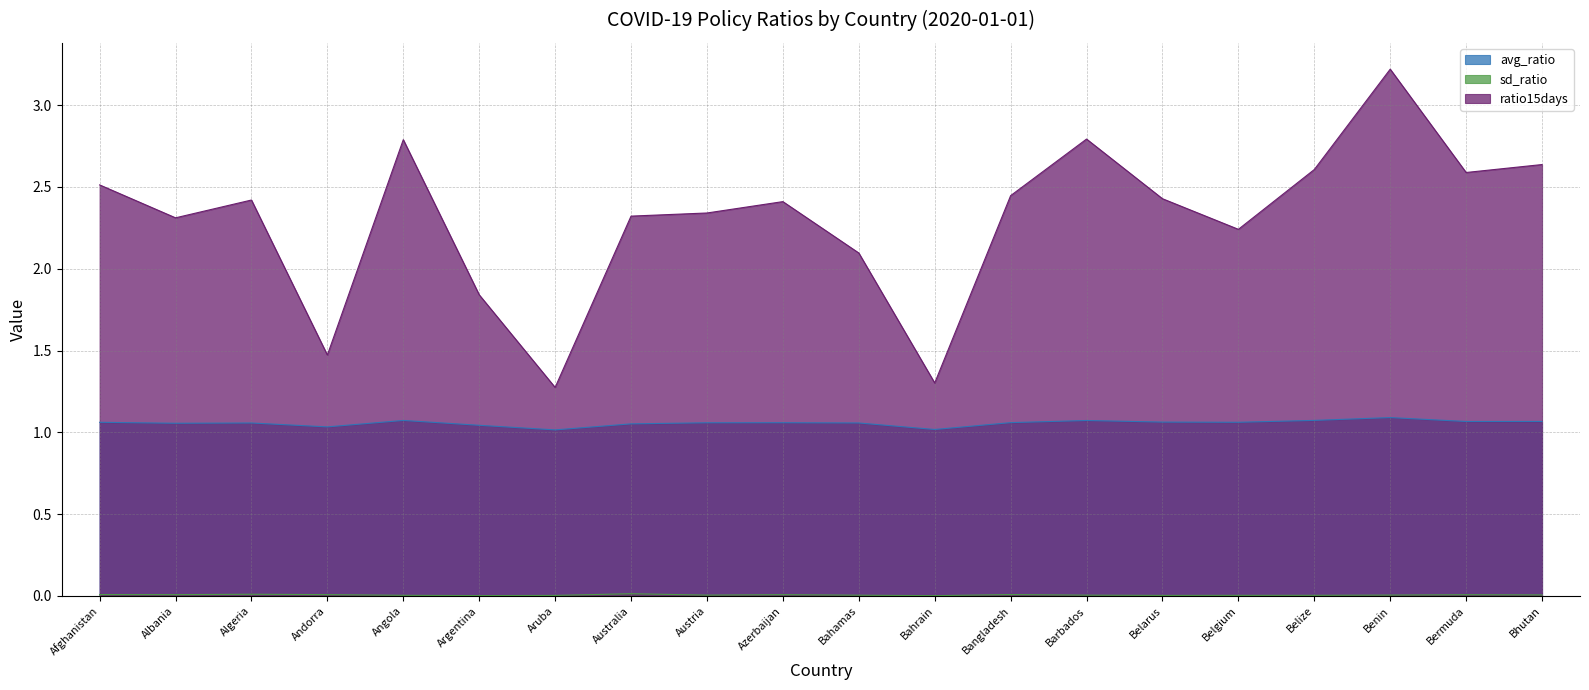

The value of ratio15days at Albania is 0.9. True or false?

False